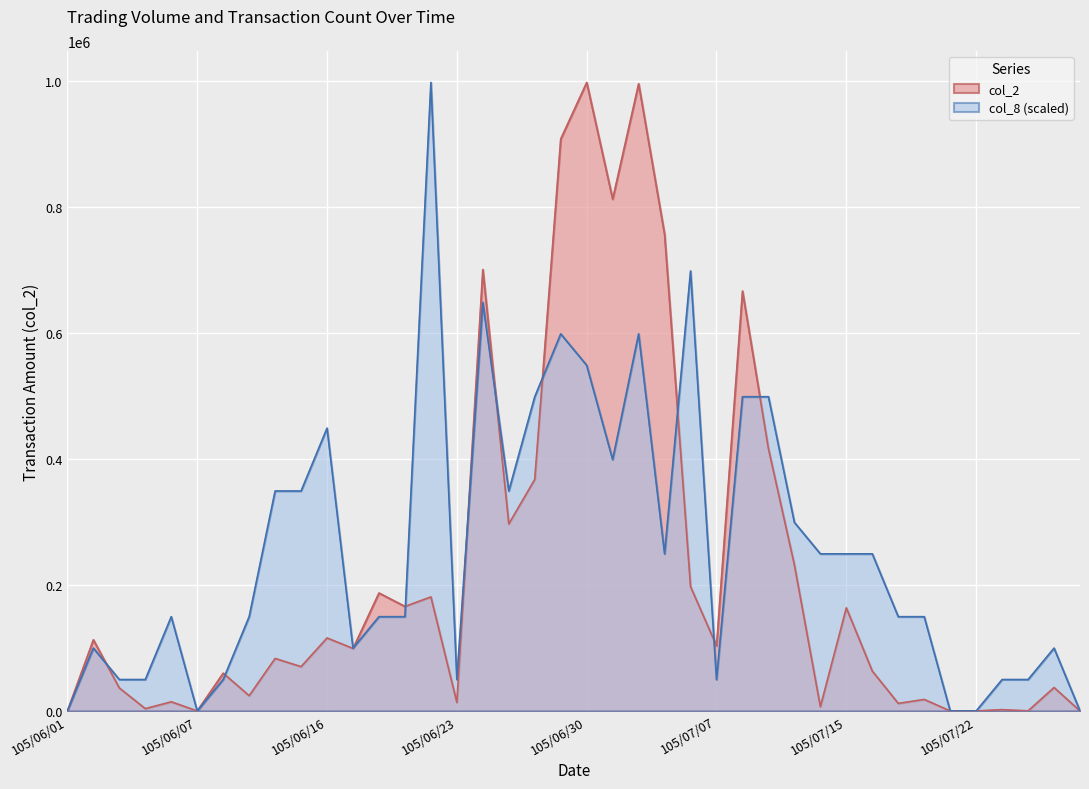

List the series in order of their overall mean, lowest first.

col_2, col_8 (scaled)